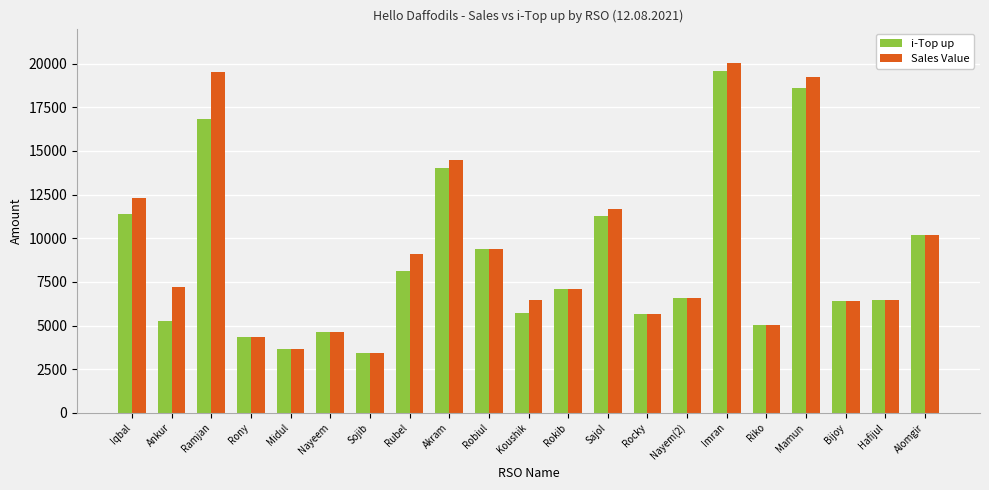

Between Sojib and Koushik, which series saw the biggest shift?

Sales Value